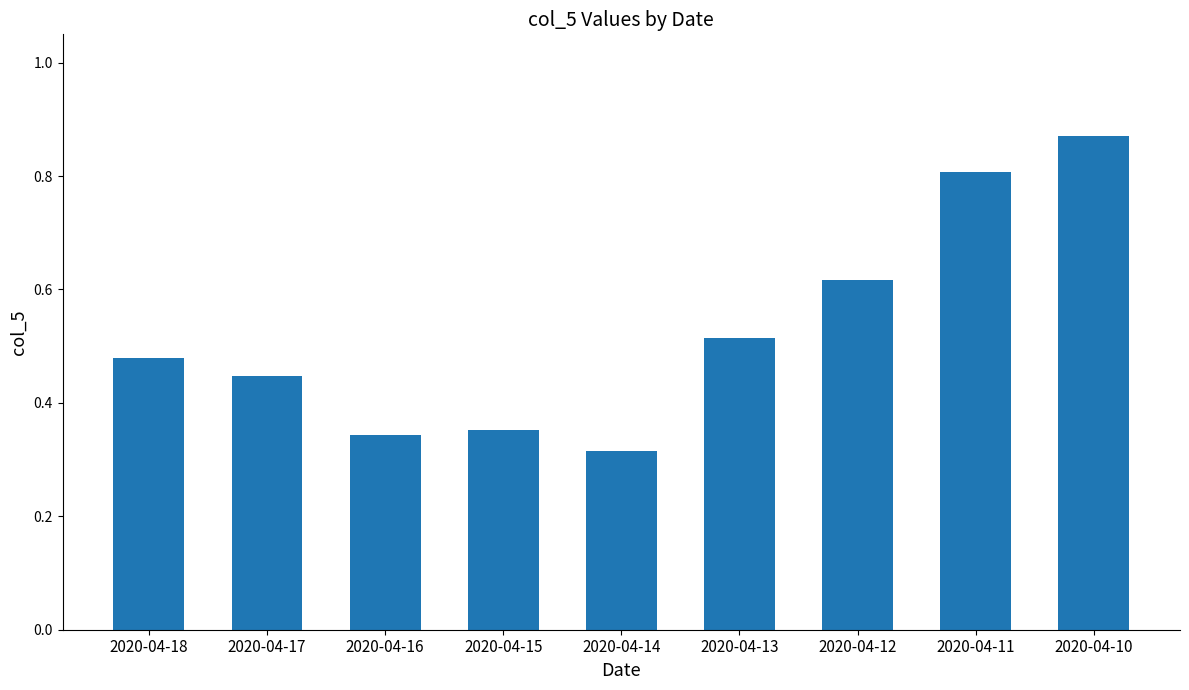

What is the change in value from 2020-04-18 to 2020-04-11?

+0.3